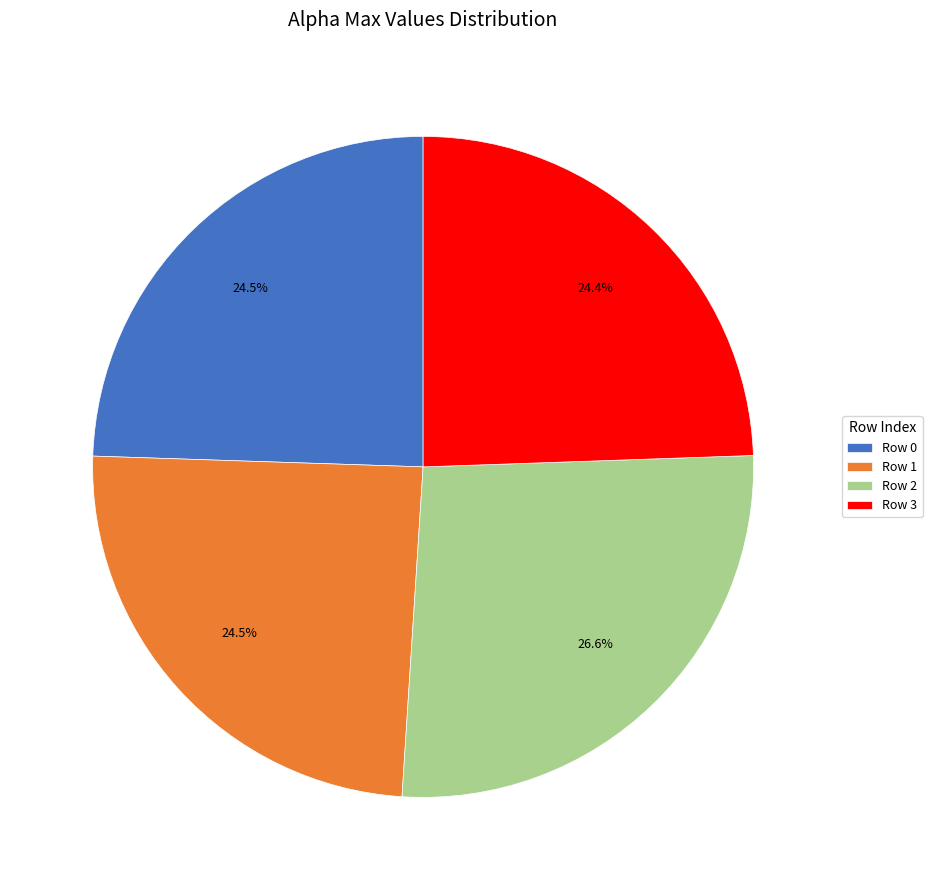

Approximately how many times larger is the value at Row 3 compared to Row 1?

1.0